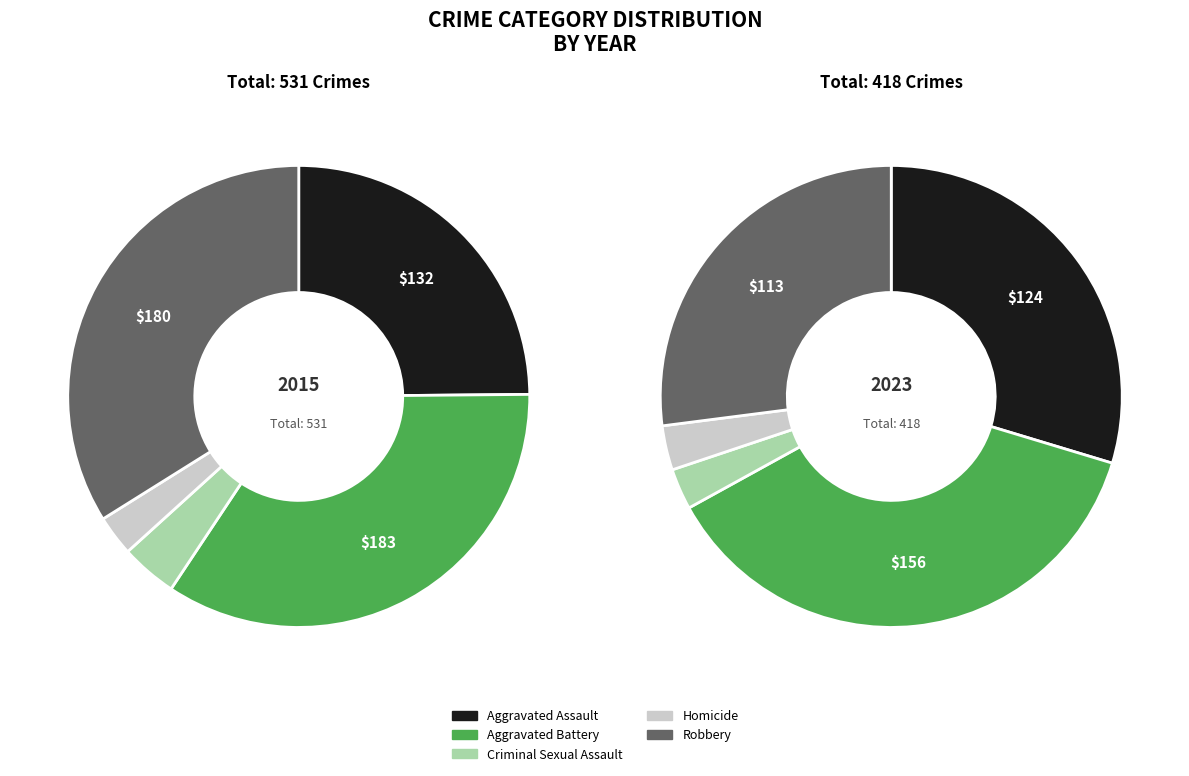

At Homicide, list the series in order from smallest to largest.

2023, 2015